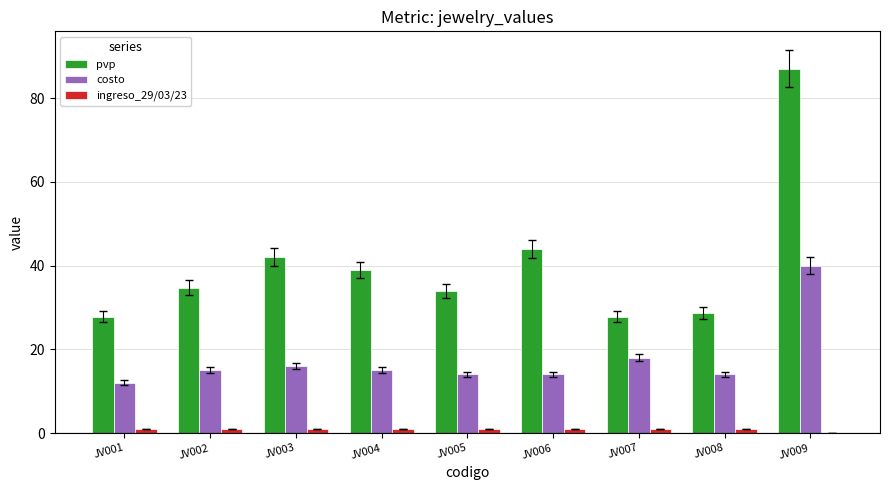

What is the sum of all ingreso_29/03/23 values?

8.0